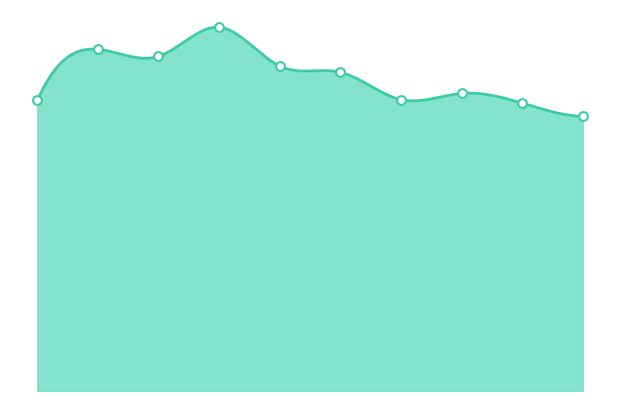

Between 2016 and 2020, which is larger?

2016